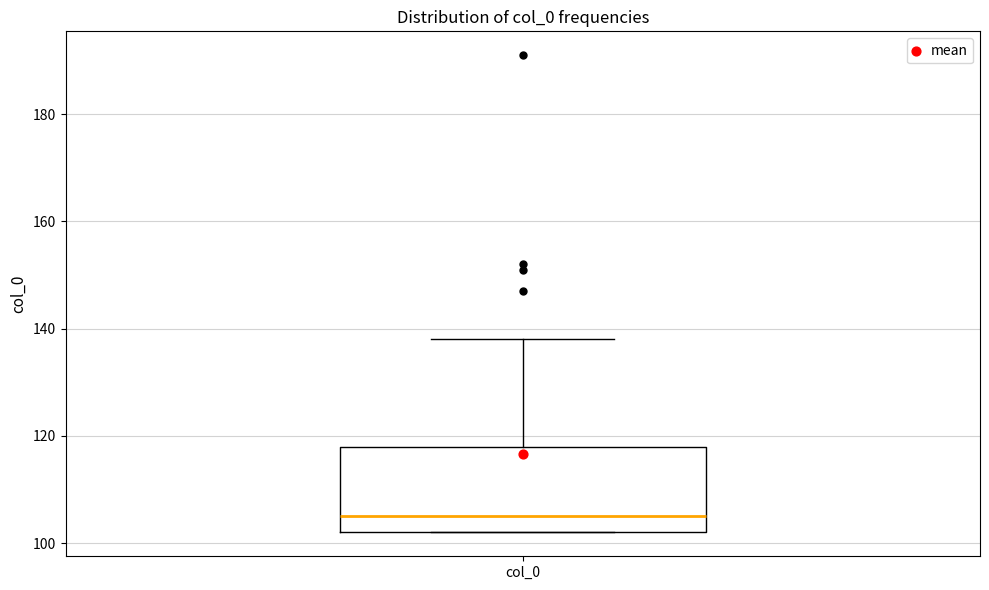

Transcribe this box plot: give where the median line is, the range the box spans, and where the two whiskers end, as read against the y-axis. The values are not printed on the chart, so give them approximately, as read against the axis.

median 106, box 102 to 118, whiskers 102 to 138